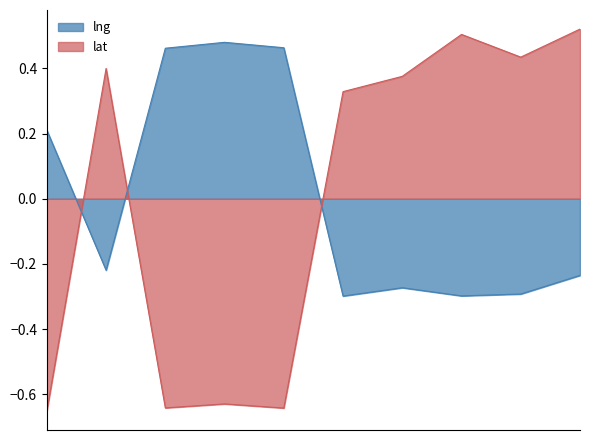

What is the difference between the maximum and minimum values in the lng series?

0.8